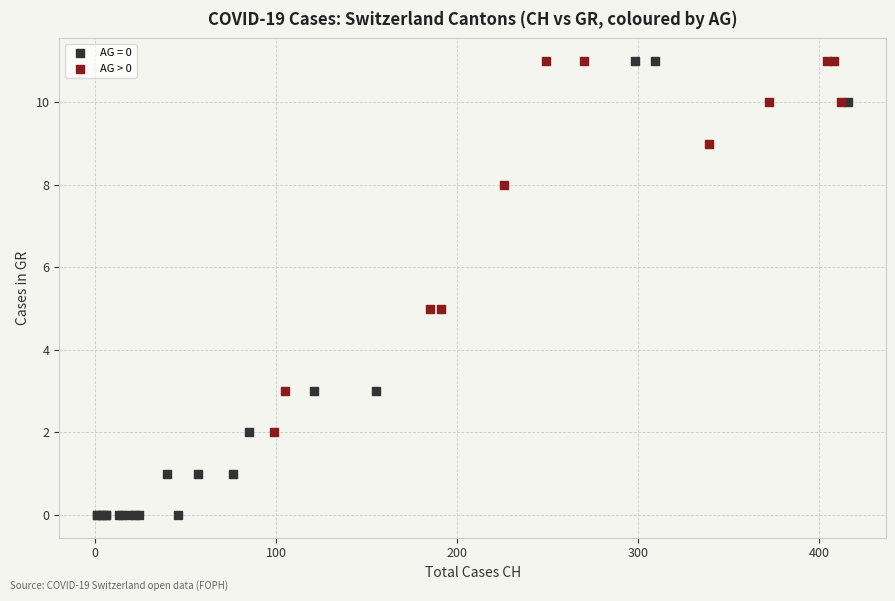

Which series contains the lowest Y value?

AG = 0